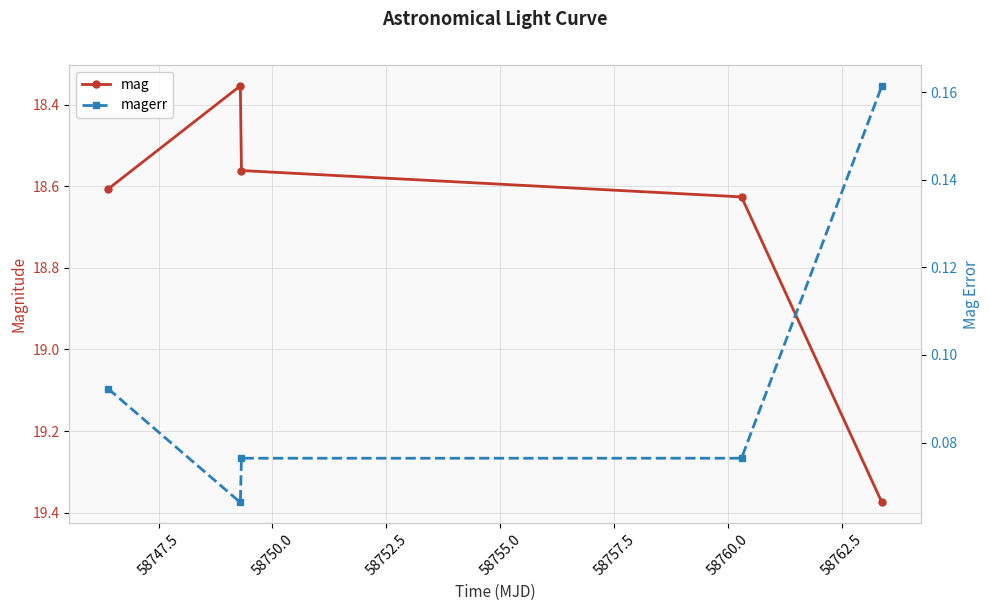

What is the difference between the maximum and minimum values in the mag series?

1.0